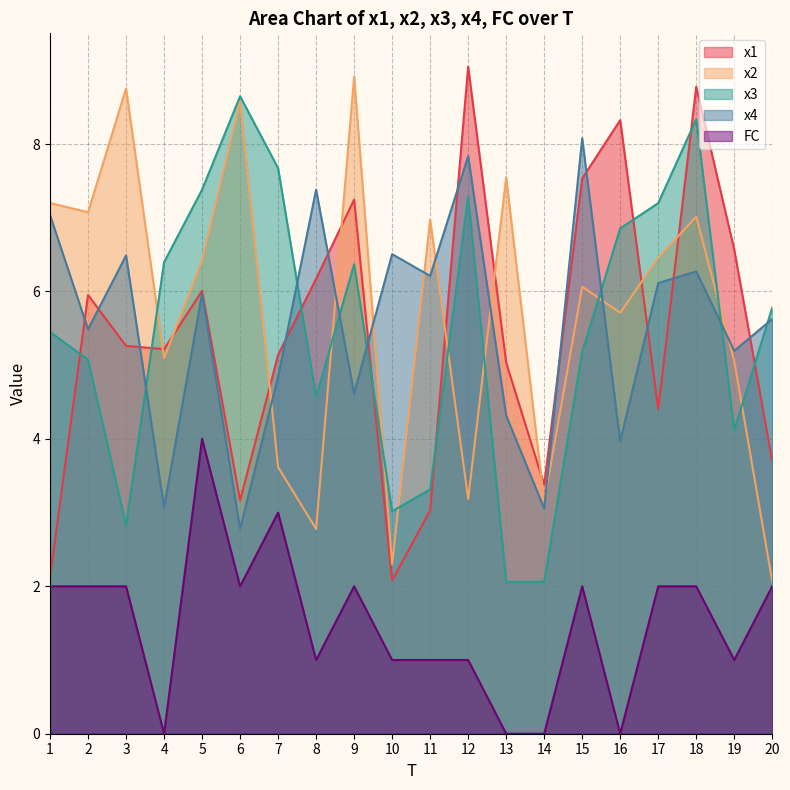

Reading left to right, list all the values displayed in this chart.

x1: 2.1	6.0	5.3	5.2	6.0	3.2	5.1	6.2	7.2	2.1	3.0	9.1	5.0	3.4	7.5	8.3	4.4	8.8	6.6	3.7
x2: 7.2	7.1	8.8	5.1	6.4	8.6	3.6	2.8	8.9	2.3	7.0	3.2	7.5	3.1	6.1	5.7	6.5	7.0	5.1	2.1
x3: 5.5	5.1	2.8	6.4	7.4	8.6	7.7	4.6	6.4	3.0	3.3	7.3	2.1	2.1	5.2	6.9	7.2	8.3	4.1	5.8
x4: 7.0	5.5	6.5	3.1	6.0	2.8	4.8	7.4	4.6	6.5	6.2	7.8	4.3	3.1	8.1	4.0	6.1	6.3	5.2	5.6
FC: 2.0	2.0	2.0	0.0	4.0	2.0	3.0	1.0	2.0	1.0	1.0	1.0	0.0	0.0	2.0	0.0	2.0	2.0	1.0	2.0